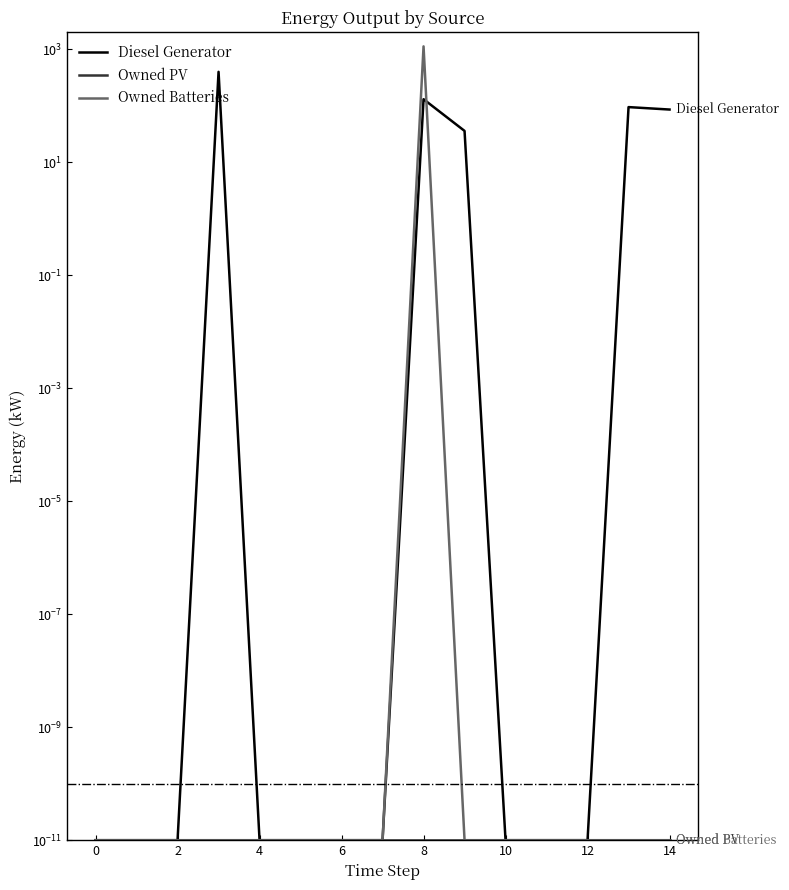

Which has a higher value, 12 or 14?

14